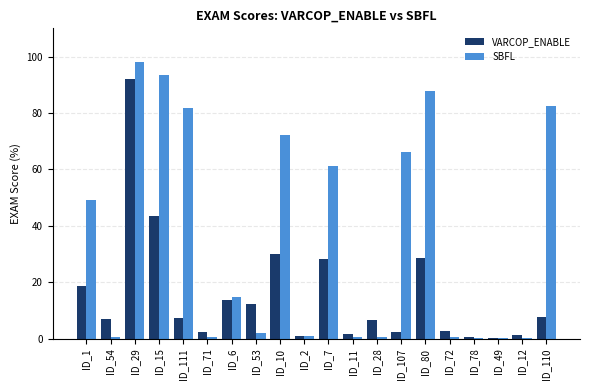

Which series changed the most between ID_54 and ID_10?

SBFL